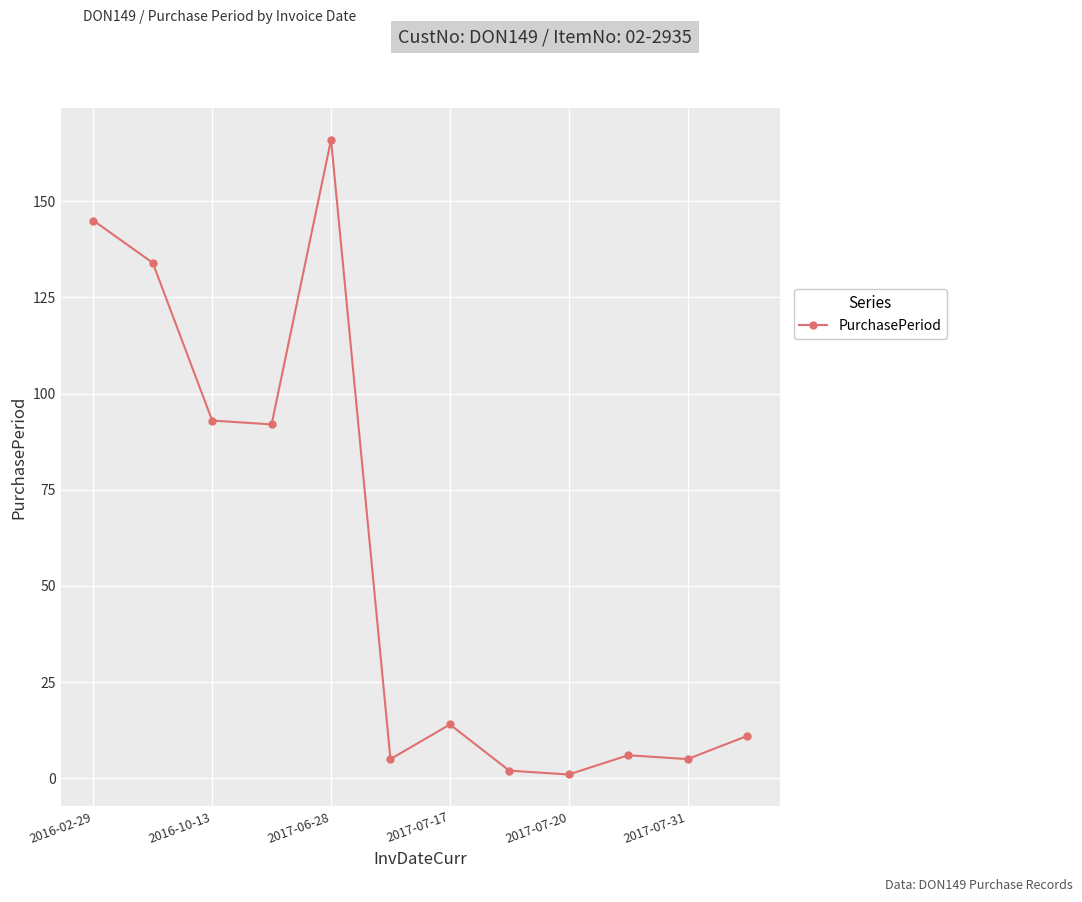

What is the greatest value displayed?

166